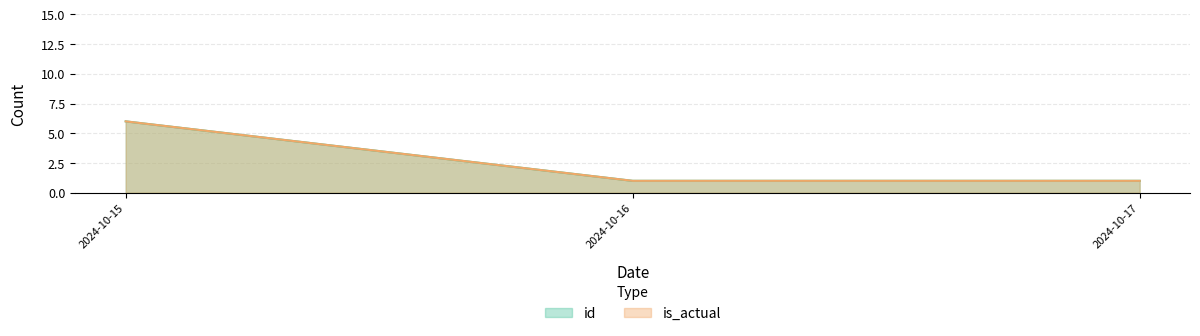

Reading right to left, extract all data points from this chart.

id: 2024-10-17=1	2024-10-16=1	2024-10-15=6
is_actual: 2024-10-17=1	2024-10-16=1	2024-10-15=6